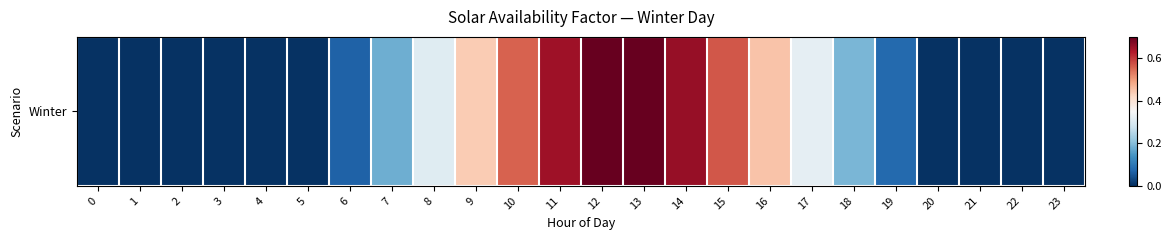

How many series are shown in this chart?

1